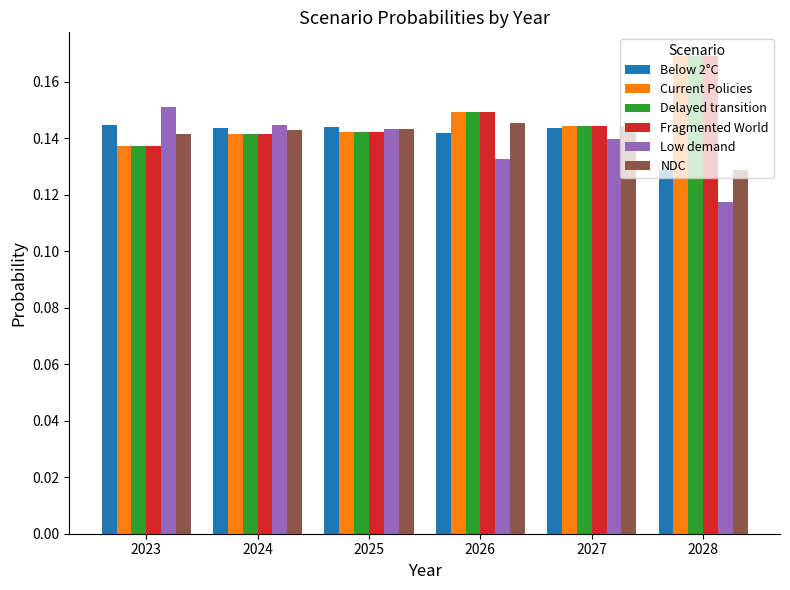

What is the sum of all Current Policies values?

0.9